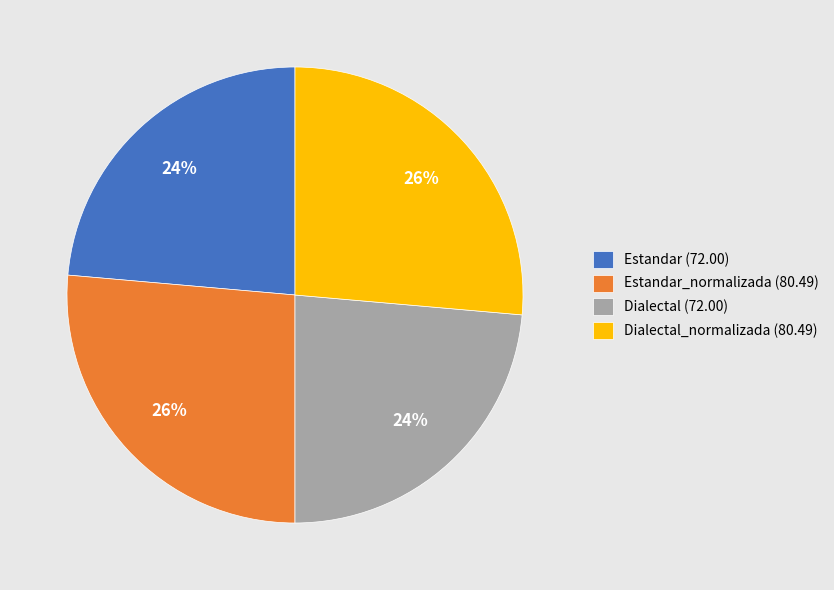

Combined, do Dialectal_normalizada (80.49) and Estandar_normalizada (80.49) account for over 50%?

Yes